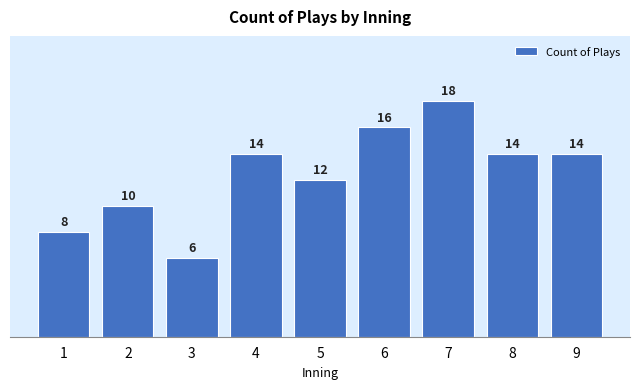

Reading right to left, extract all data points from this chart.

9=14	8=14	7=18	6=16	5=12	4=14	3=6	2=10	1=8